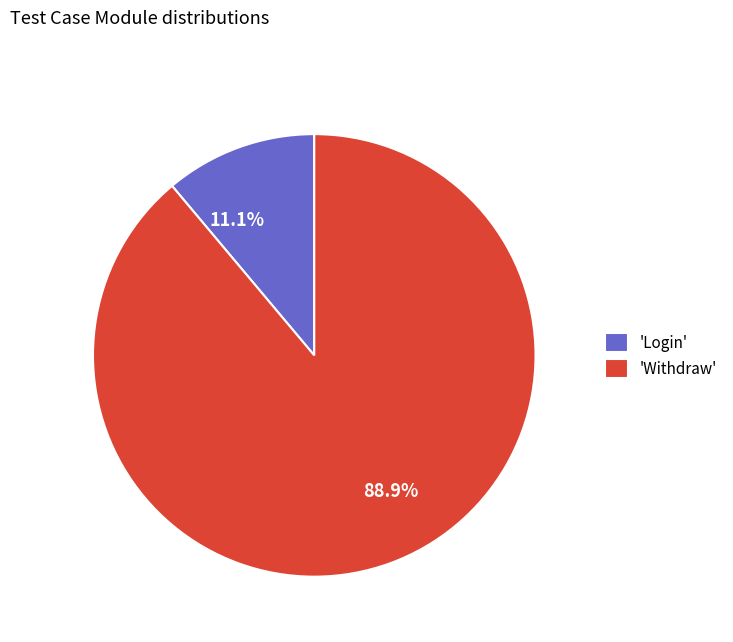

Do 11.1% and 88.9% together represent more than half of the pie?

Yes